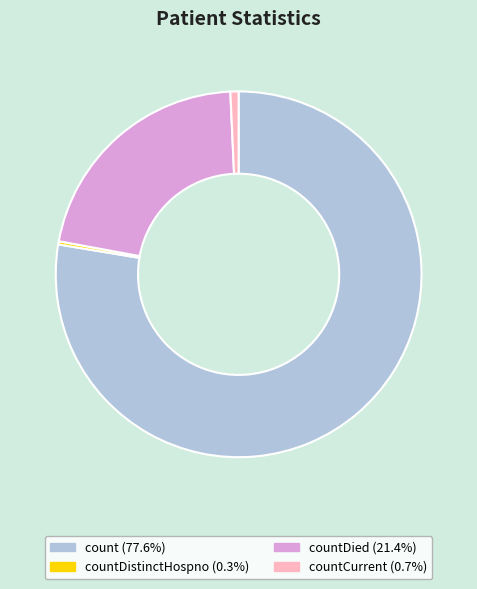

Does any single category account for the majority?

Yes